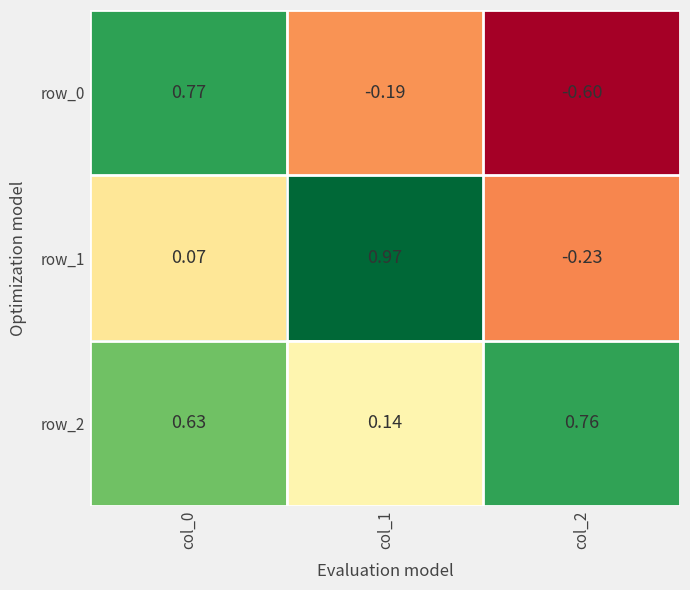

Read the row_0 value at col_1.

-0.2